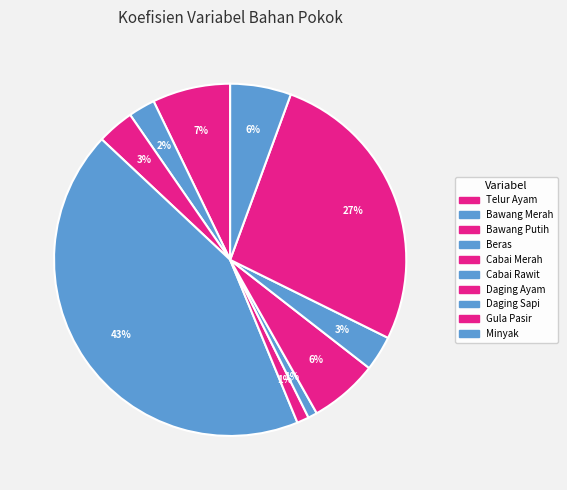

How many slices are in this pie chart?

10